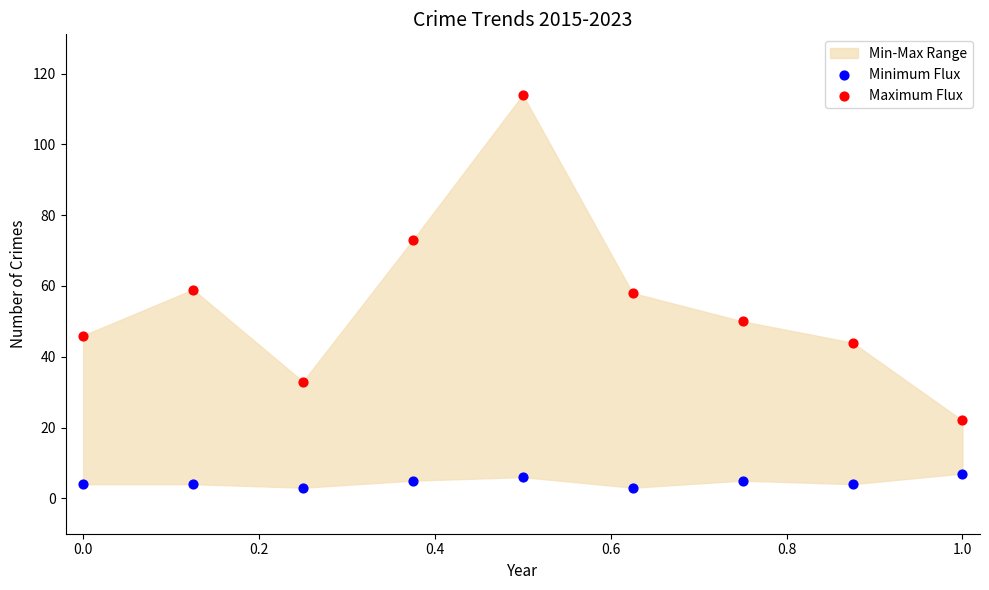

In the Maximum Flux series, what Y value is closest to 68?

73